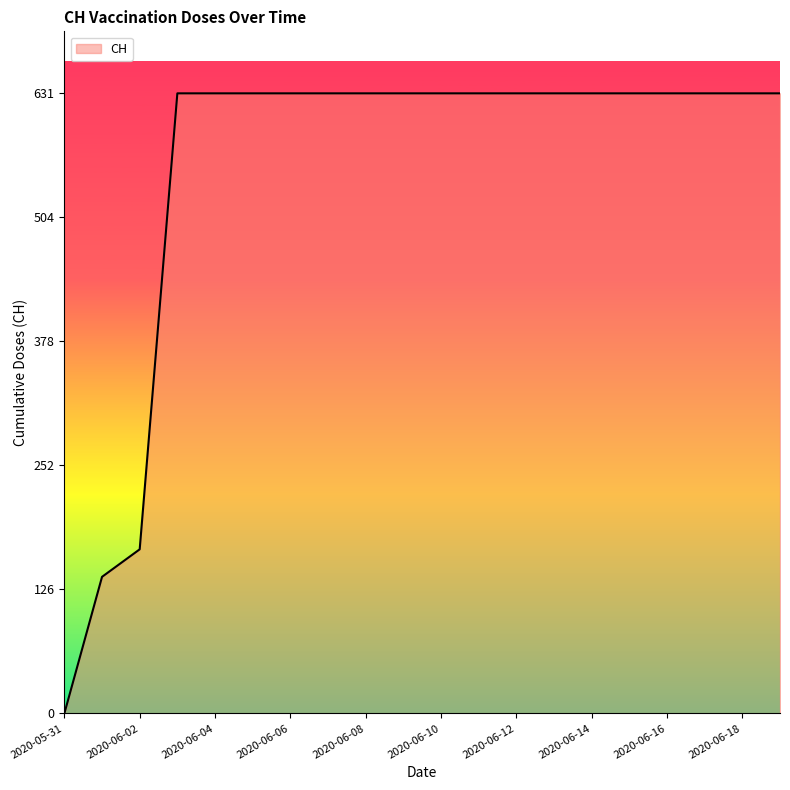

What is the difference between the maximum and minimum values?

631